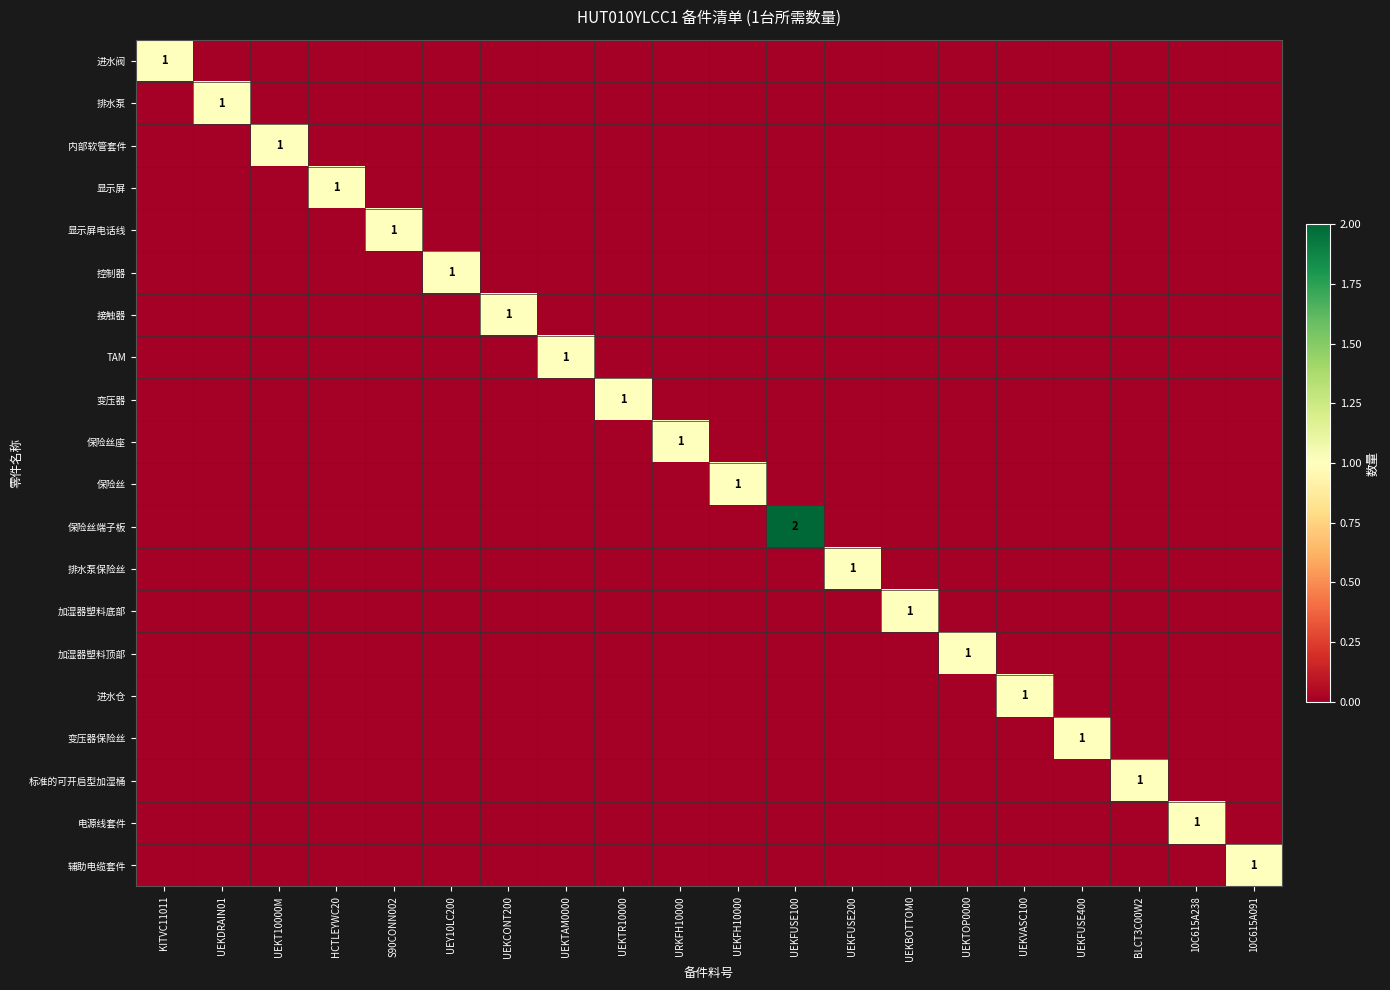

At HCTLEYWC20, list the series in order from largest to smallest.

显示屏, 进水阀, 排水泵, 内部软管套件, 显示屏电话线, 控制器, 接触器, TAM, 变压器, 保险丝座, 保险丝, 保险丝端子板, 排水泵保险丝, 加湿器塑料底部, 加湿器塑料顶部, 进水仓, 变压器保险丝, 标准的可开启型加湿桶, 电源线套件, 辅助电缆套件